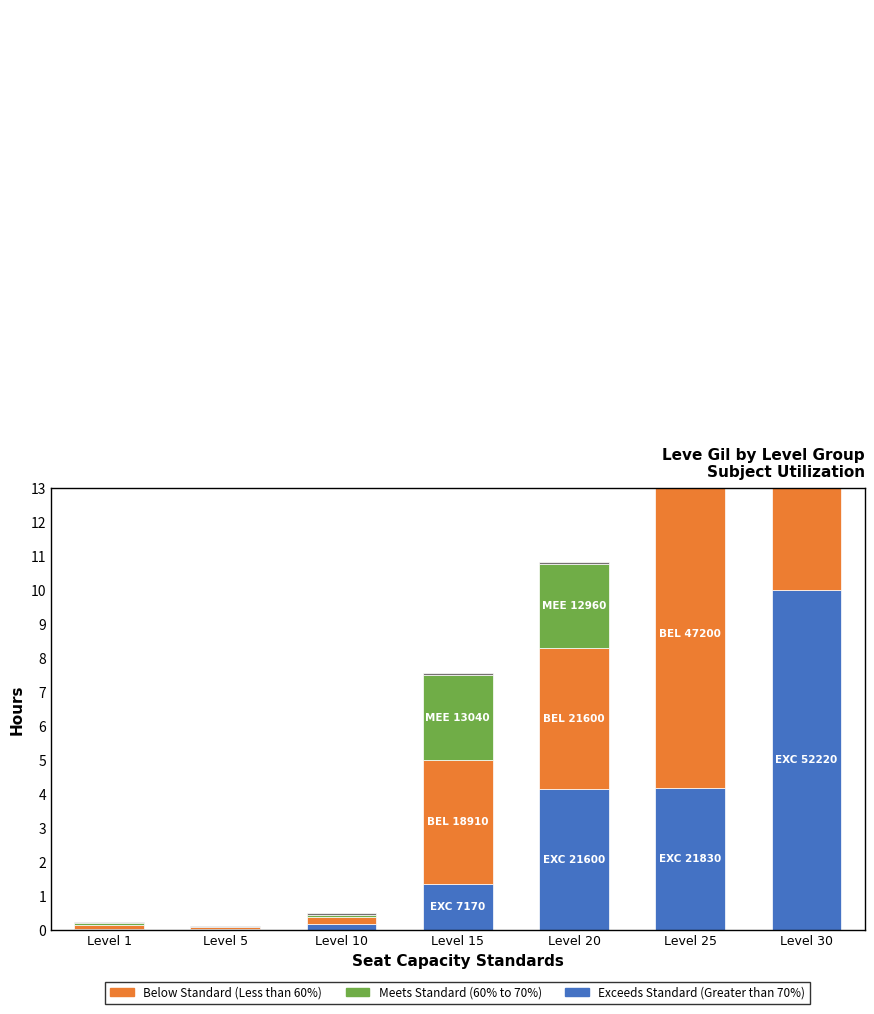

At how many categories does at least one series exceed 1?

4